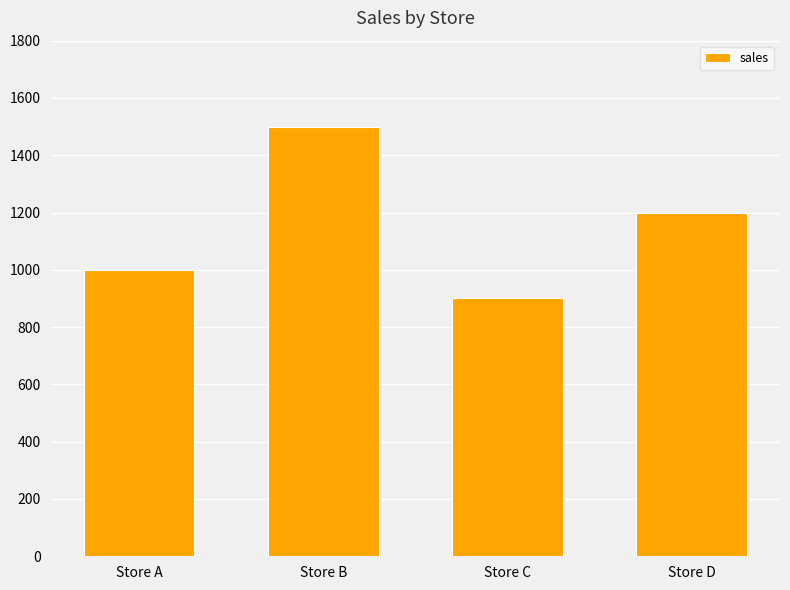

What is the difference between the values at Store D and Store C?

300